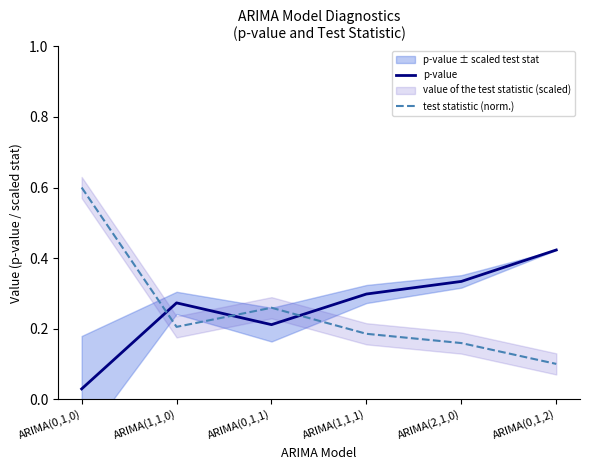

At which label does p-value reach its peak?

ARIMA(0,1,2)